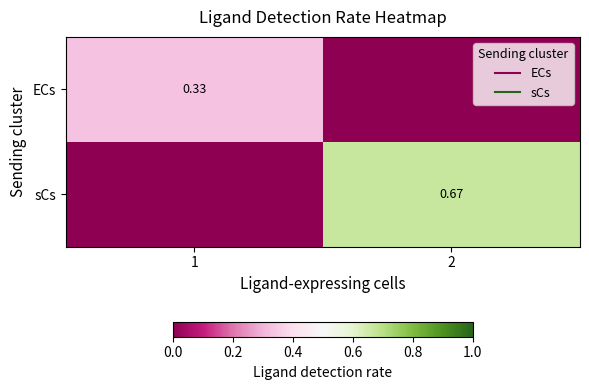

What is the total value across all series at 2?

0.7